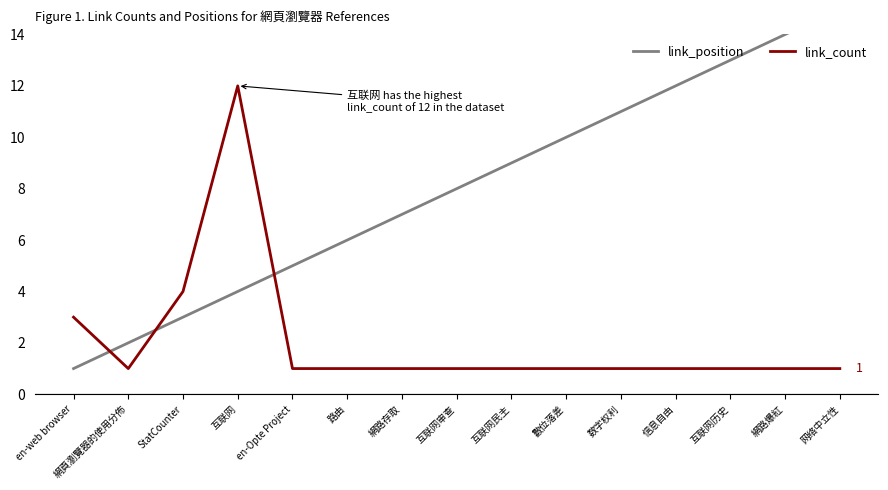

At which category does the chart reach its minimum across all series?

en-web browser